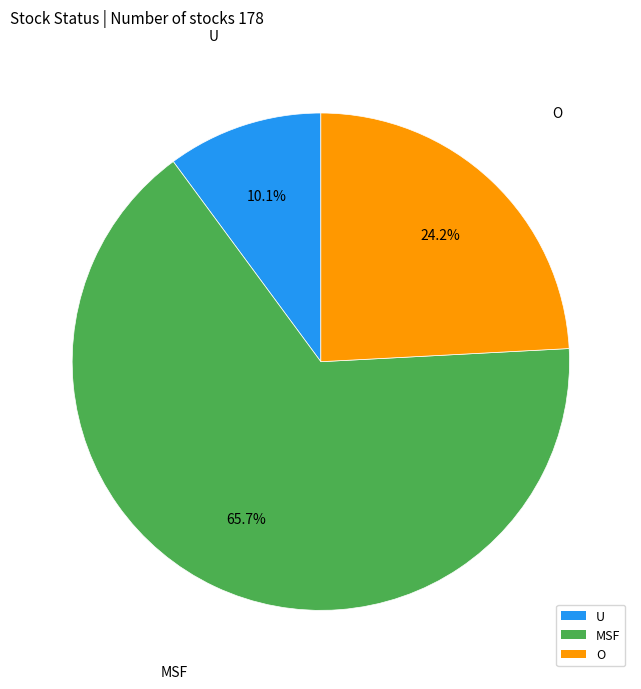

To the nearest percent, what is the difference between the O and MSF slice percentages?

42%